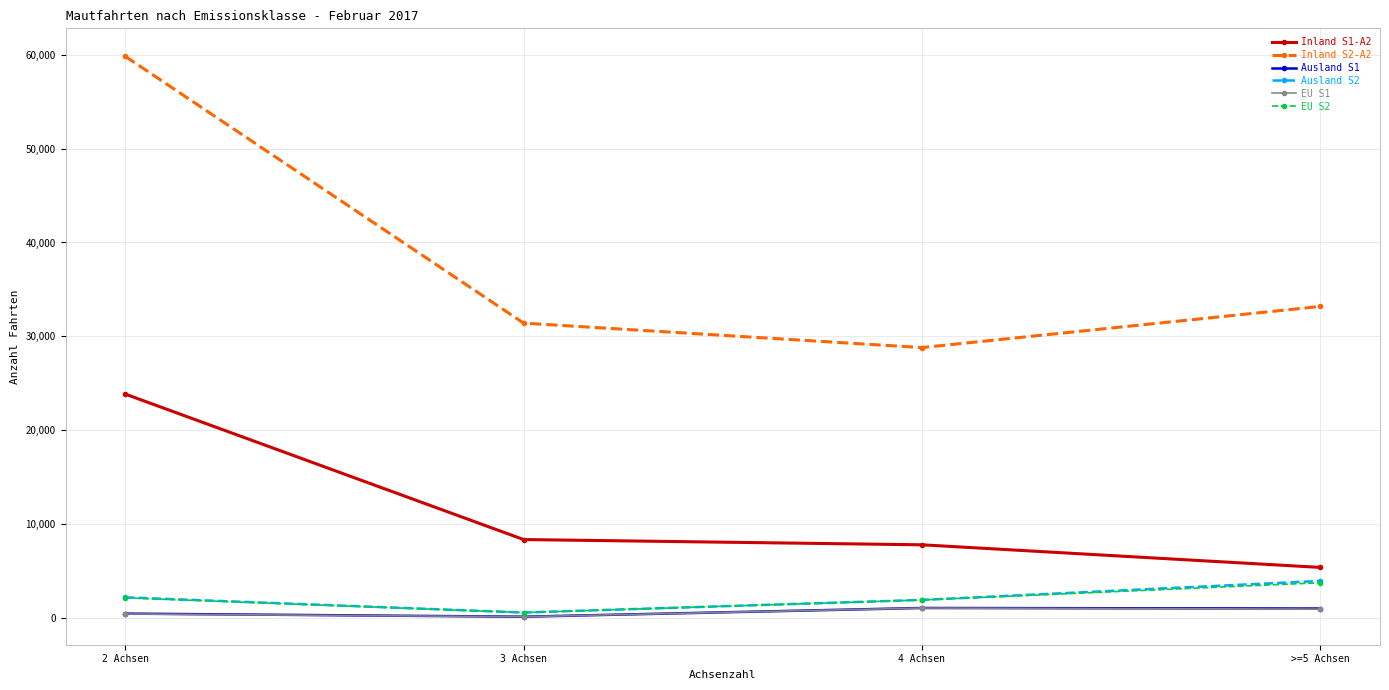

What is the label of the 1st point from the left?

2 Achsen